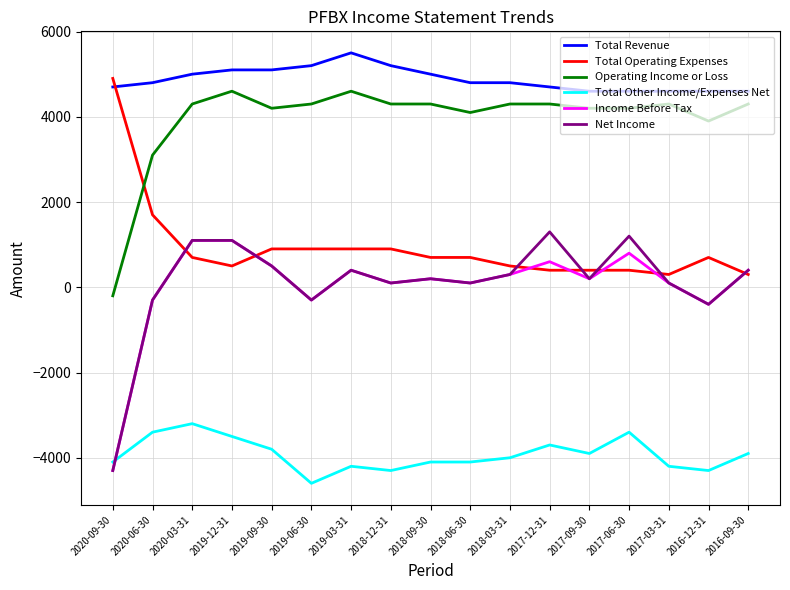

Which label corresponds to the largest value in the chart?

2019-03-31